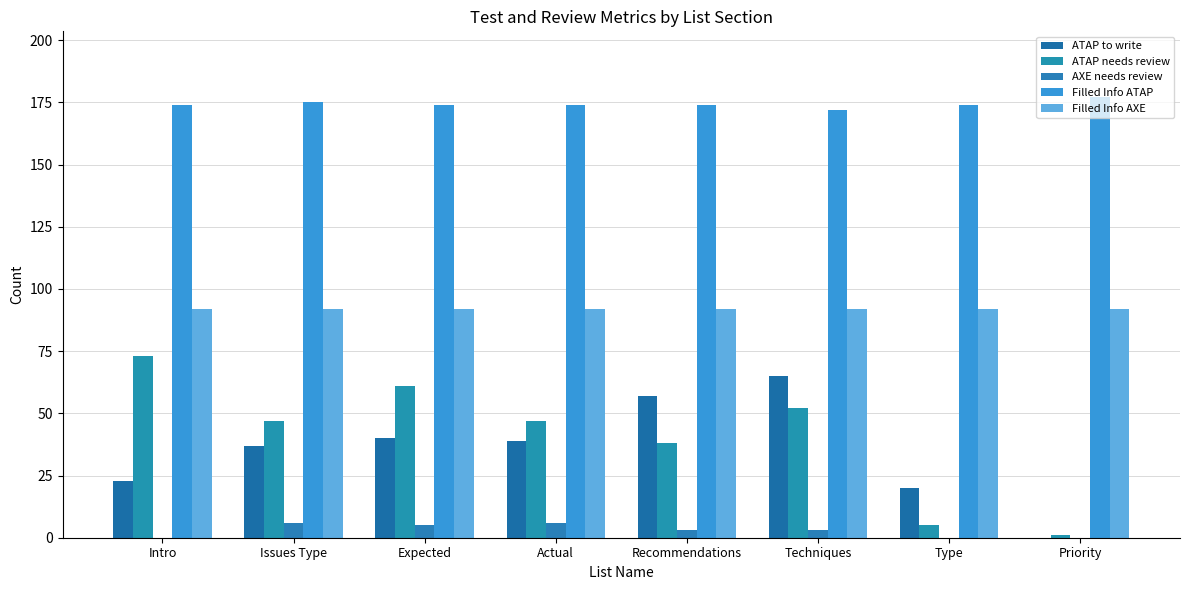

Read the Filled Info AXE value at Issues Type.

92